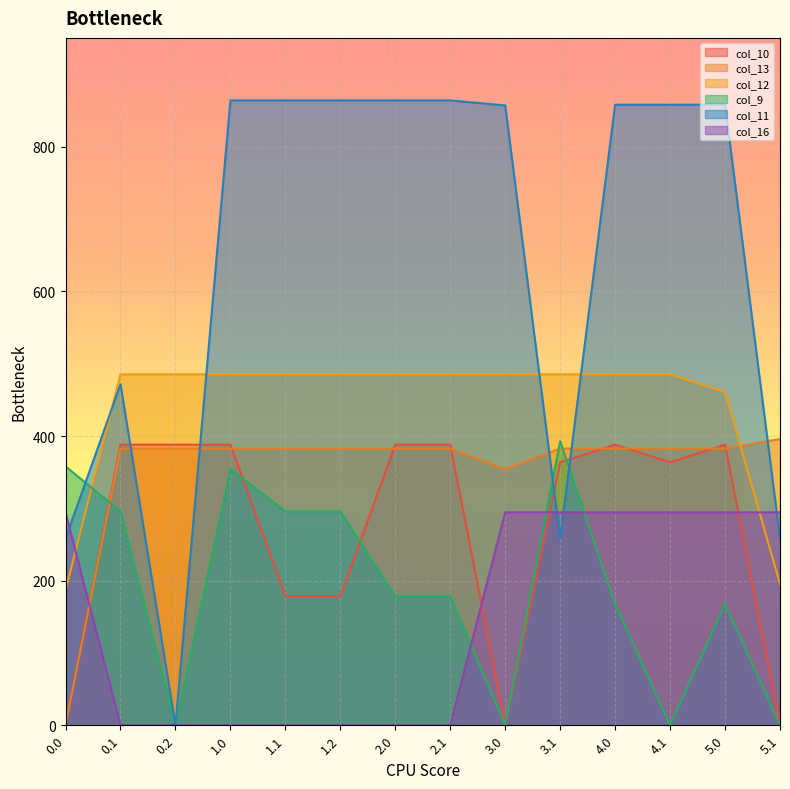

What is the difference between the second highest and minimum values in the col_16 series?

294.5